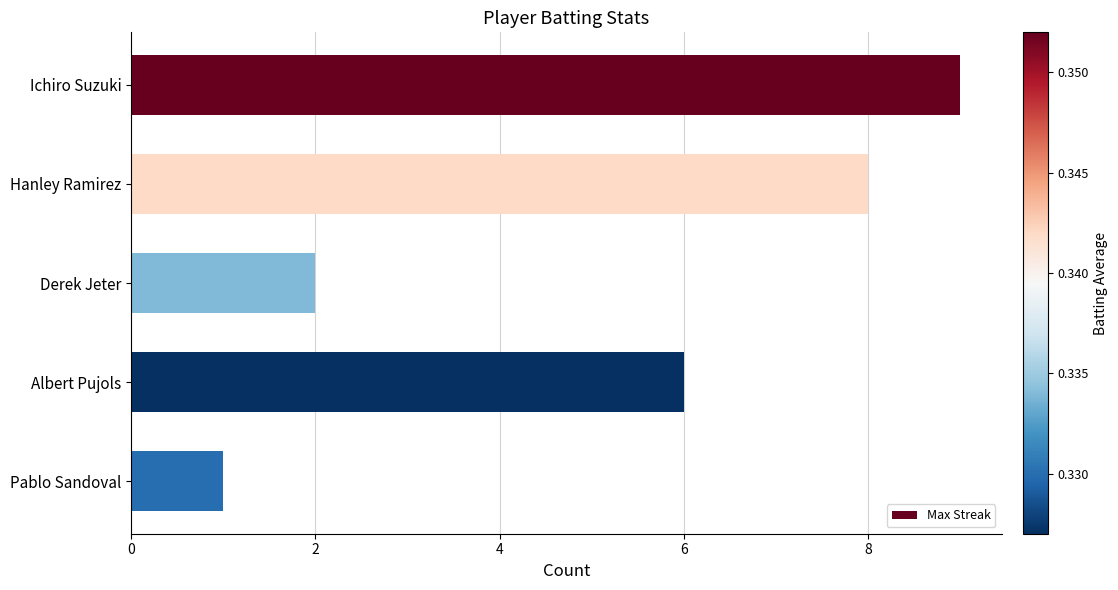

What is the minimum value shown in the chart?

1